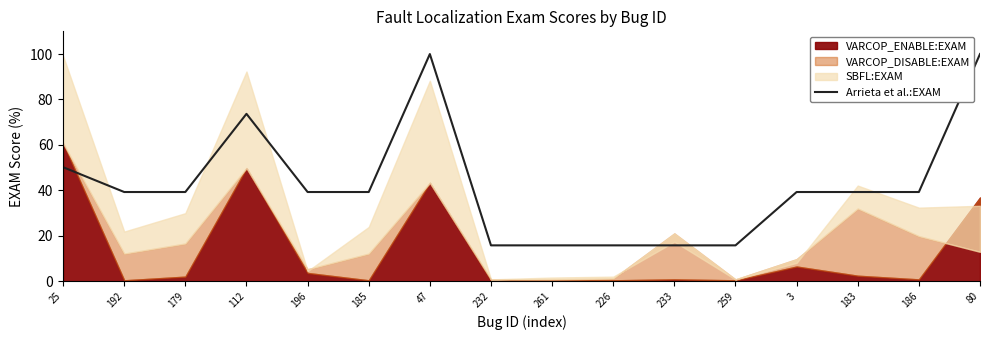

True or false: Arrieta et al.:EXAM has a value of 8.4 at 233.

False